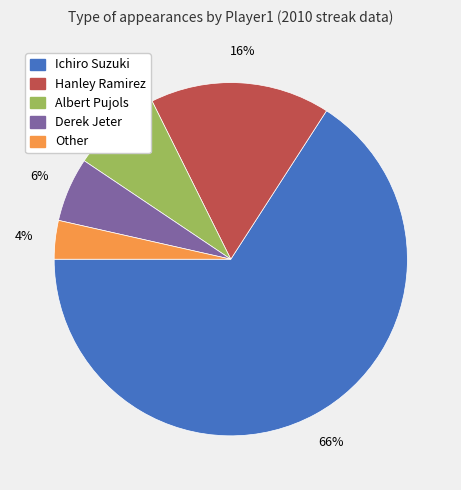

Which category has the smallest portion of the pie?

Other